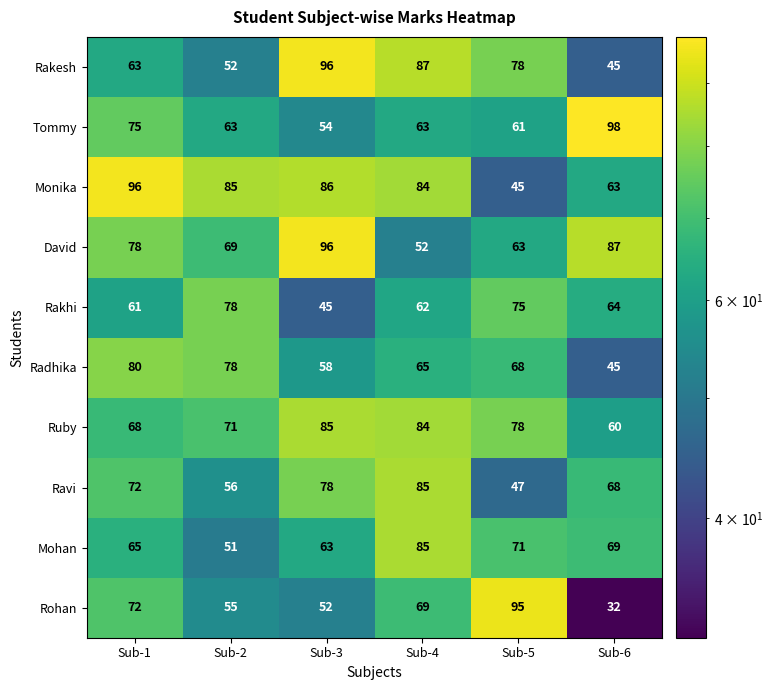

At how many categories does at least one series exceed 46?

6